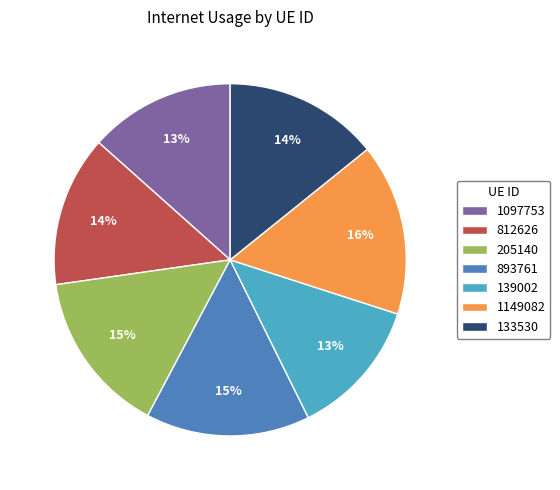

Which slice is the largest?

1149082